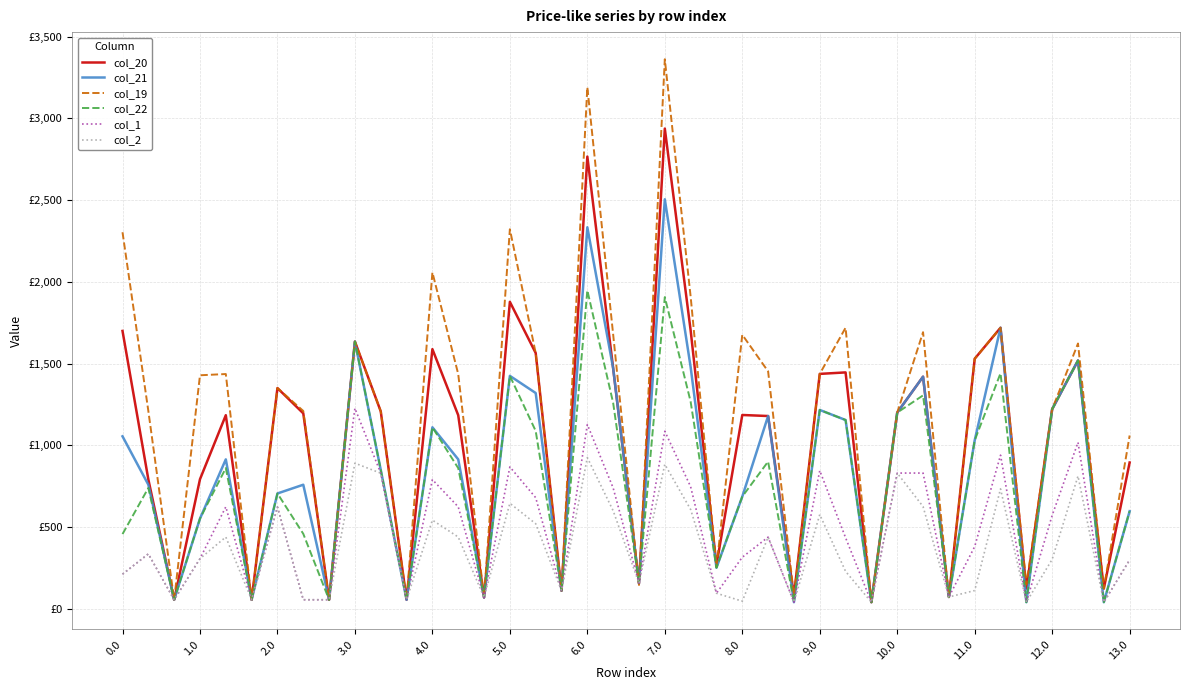

Which series has the largest total across all categories?

col_19